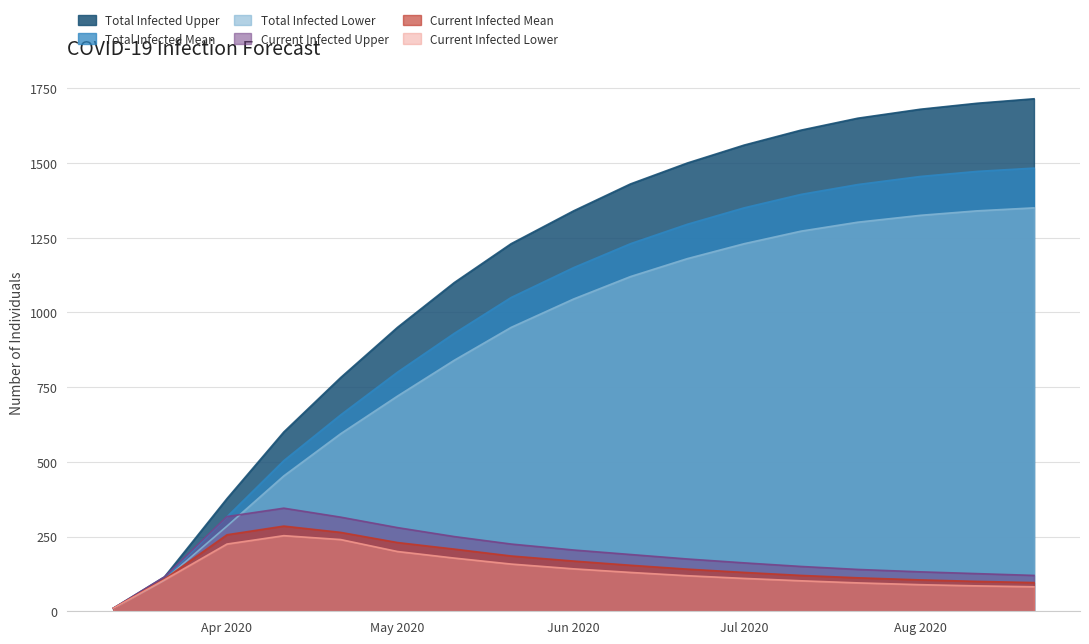

True or false: predicted_total_infected_lower has more than 0 points higher than both neighbors.

False